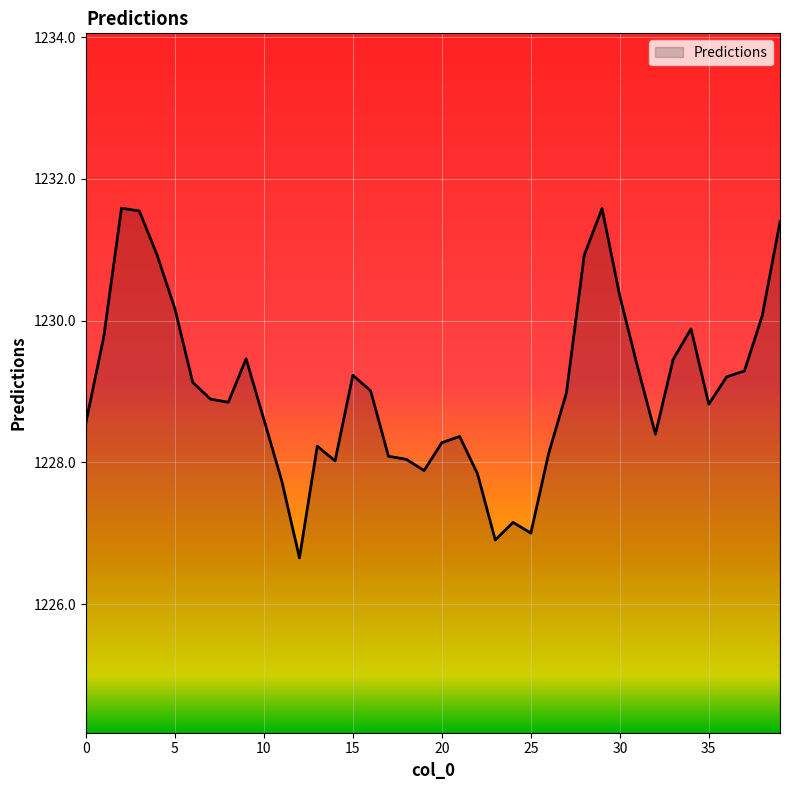

What is the minimum value shown in the chart?

1226.7